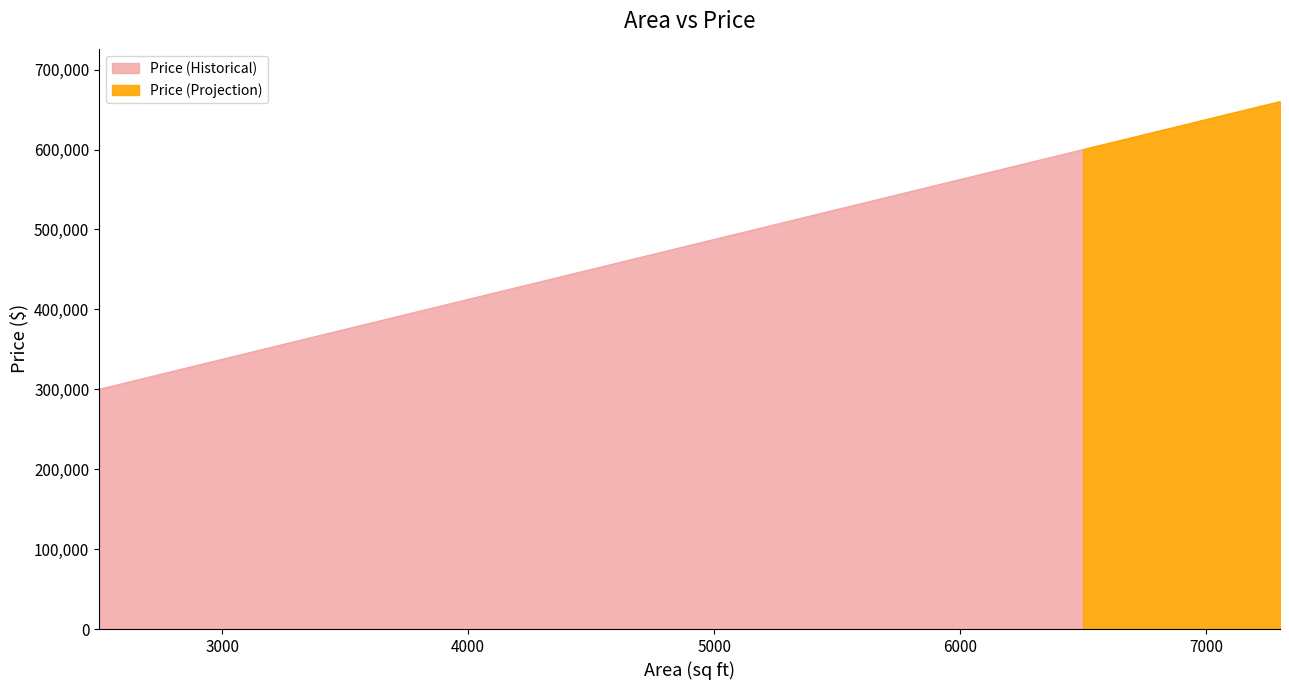

Reading right to left, extract all data points from this chart.

7300=660000	7100=645000	6900=630000	6700=615000	6500=600000	6300=585000	6100=570000	5900=555000	5700=540000	5500=525000	5300=510000	5100=495000	4900=480000	4700=465000	4500=450000	4300=435000	4100=420000	3900=405000	3700=390000	3500=375000	3300=360000	3100=345000	2900=330000	2700=315000	2500=300000